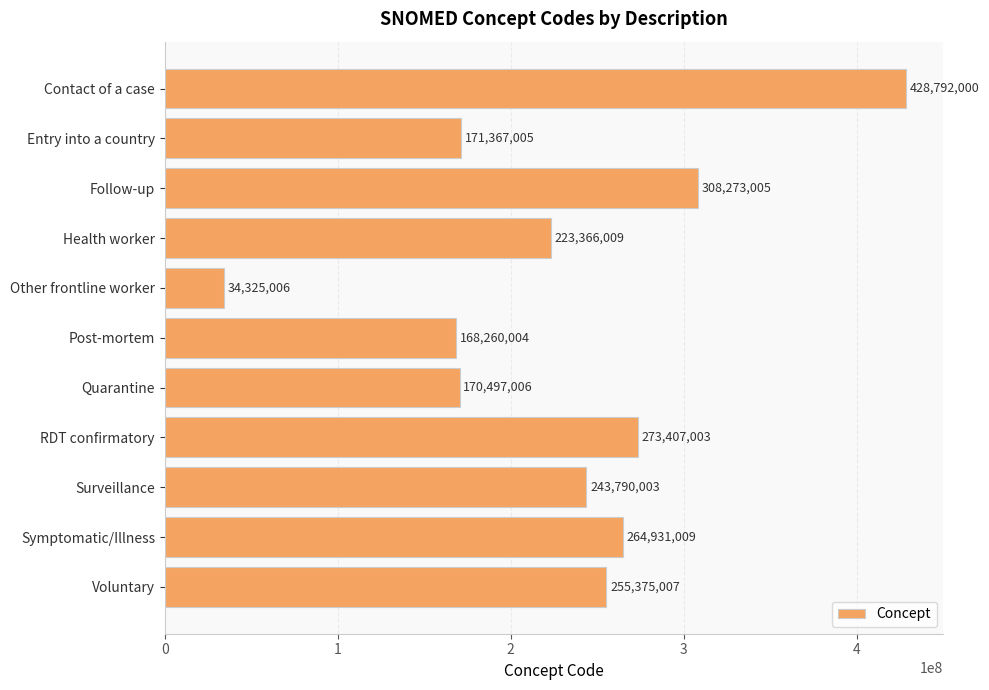

Reading top to bottom, extract all data points from this chart.

Contact of a case=428792000	Entry into a country=171367005	Follow-up=308273005	Health worker=223366009	Other frontline worker=34325006	Post-mortem=168260004	Quarantine=170497006	RDT confirmatory=273407003	Surveillance=243790003	Symptomatic/Illness=264931009	Voluntary=255375007